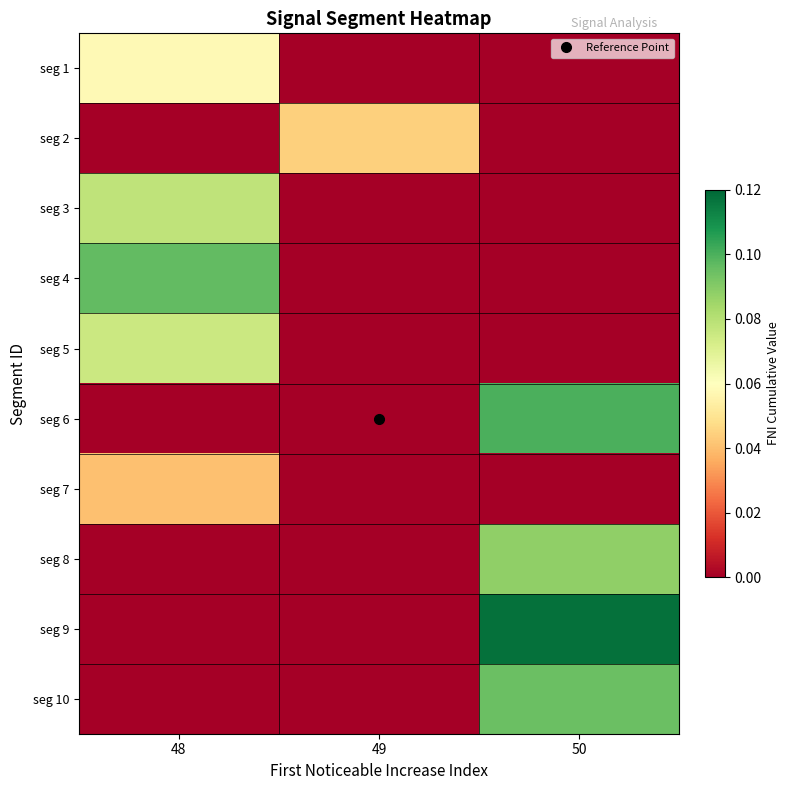

What is the total value across all series at 48?

0.3